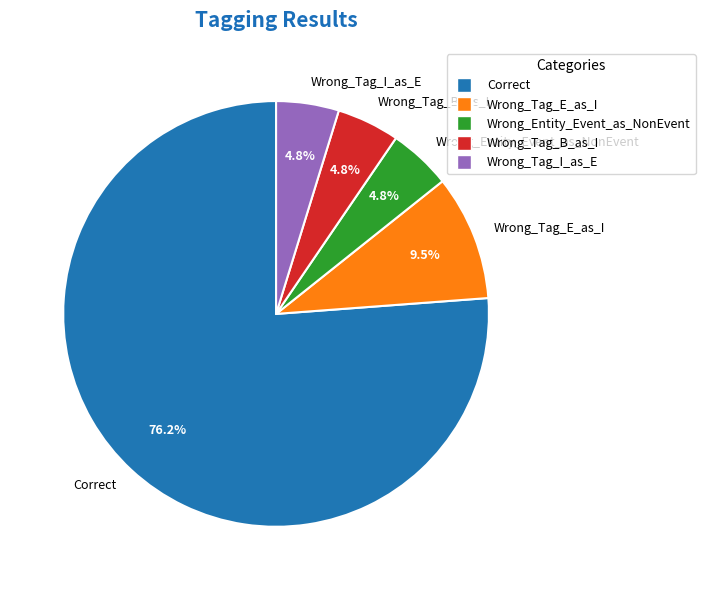

What is the largest slice in the pie chart?

Correct